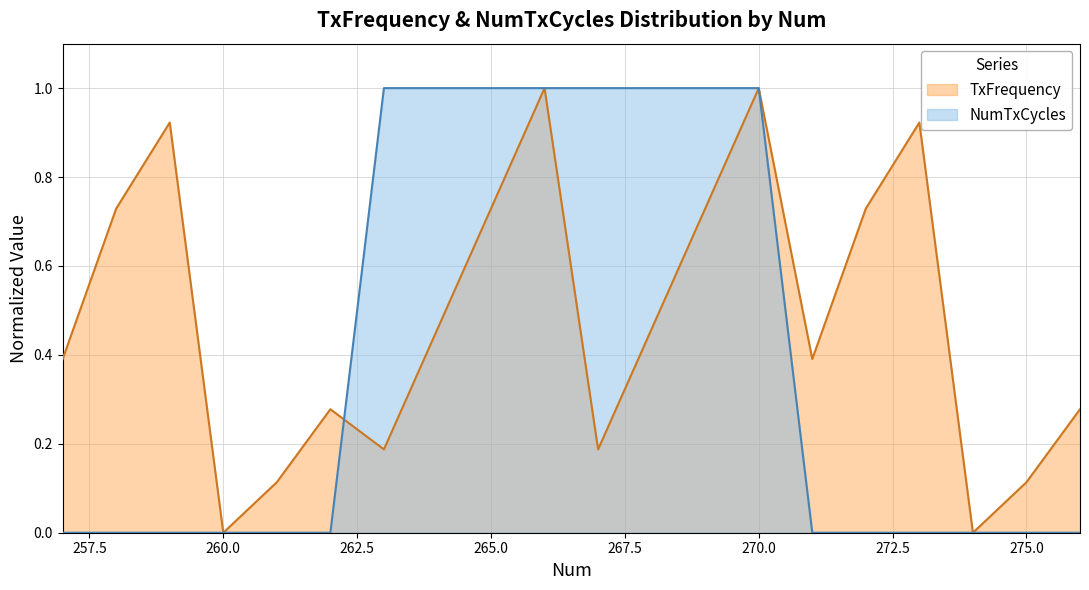

In TxFrequency, how many points are higher than both neighbors (excluding endpoints)?

5